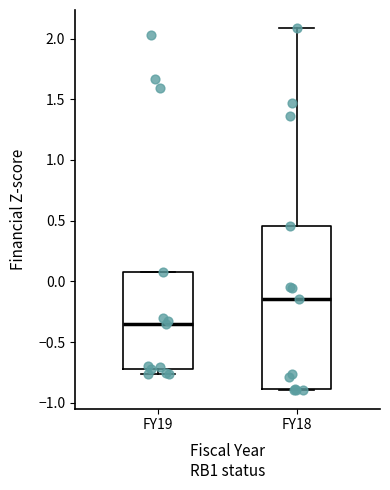

Which box is the tallest, from its lower edge to its upper edge?

FY18